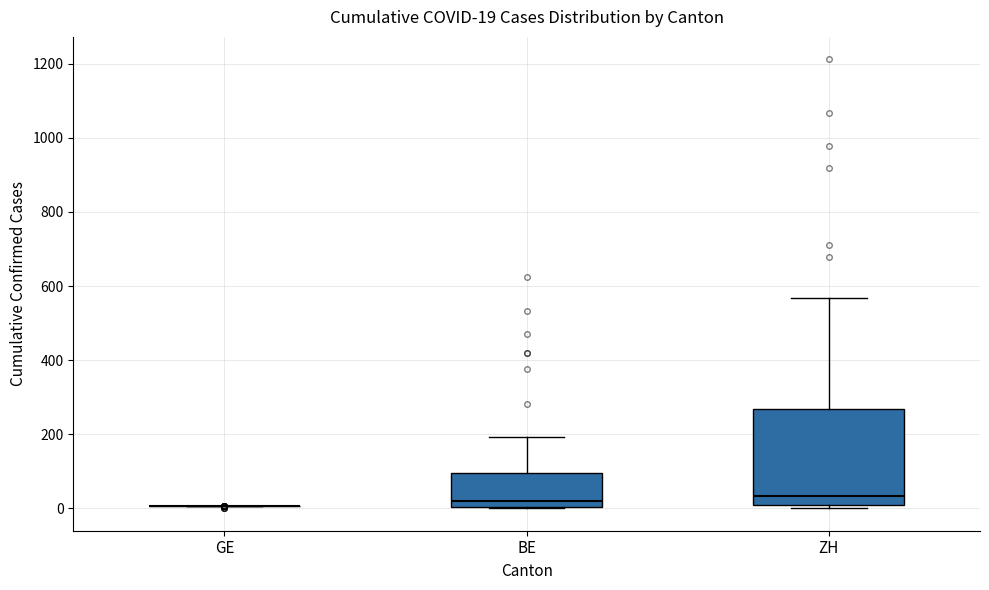

Which box is the tallest, from its lower edge to its upper edge?

ZH